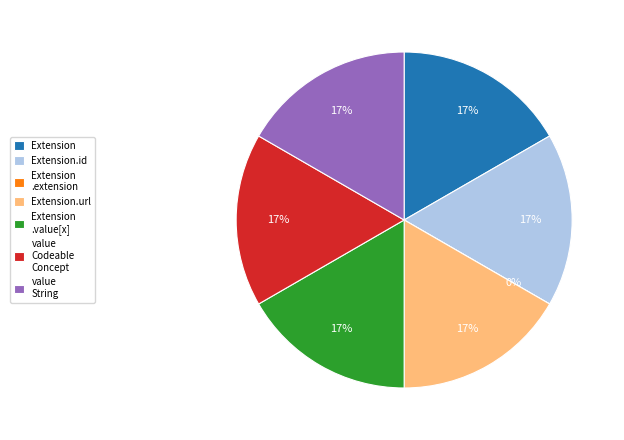

Does Extension.id represent more than half of the total?

No